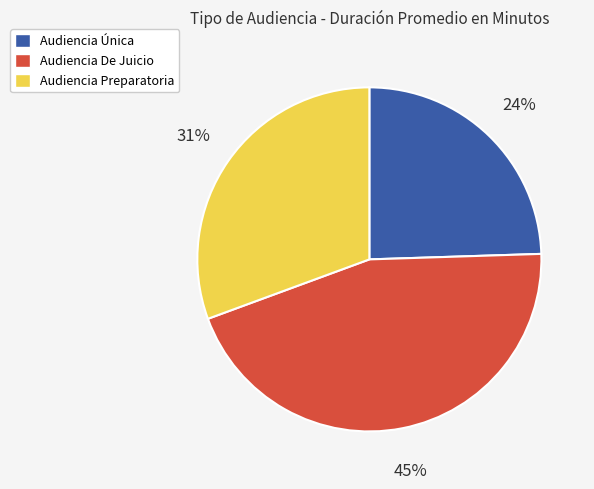

To the nearest percent, what is the average slice percentage?

33%